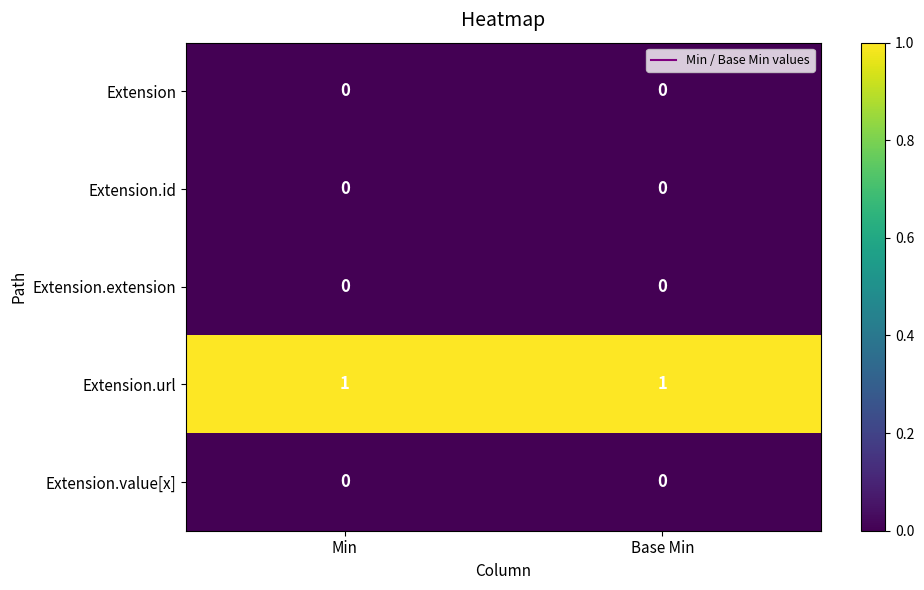

Reading left to right, list all the values displayed in this chart.

Extension: Min=0	Base Min=0
Extension.id: Min=0	Base Min=0
Extension.extension: Min=0	Base Min=0
Extension.url: Min=1	Base Min=1
Extension.value[x]: Min=0	Base Min=0